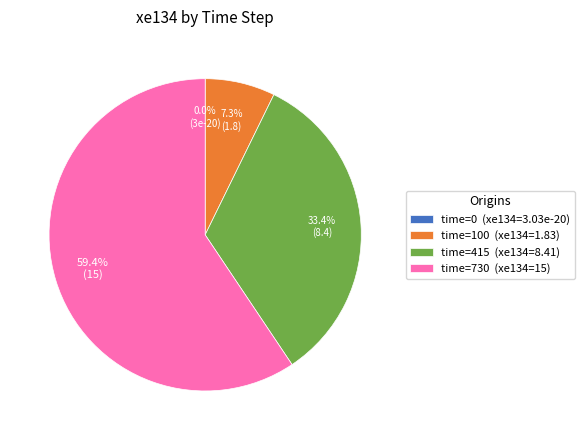

Which slice represents more than half of the pie?

time=730